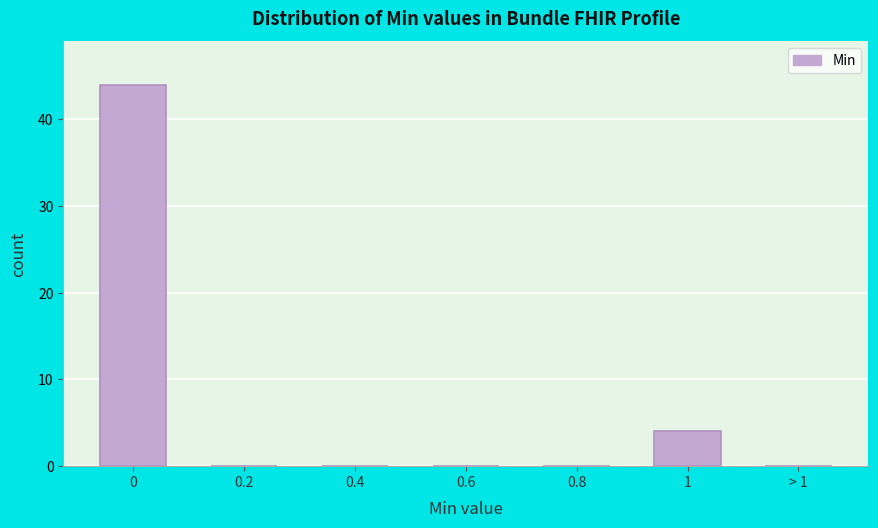

Reading left to right, what are all the values shown in this chart?

0=44	0.2=0	0.4=0	0.6=0	0.8=0	1=4	> 1=0